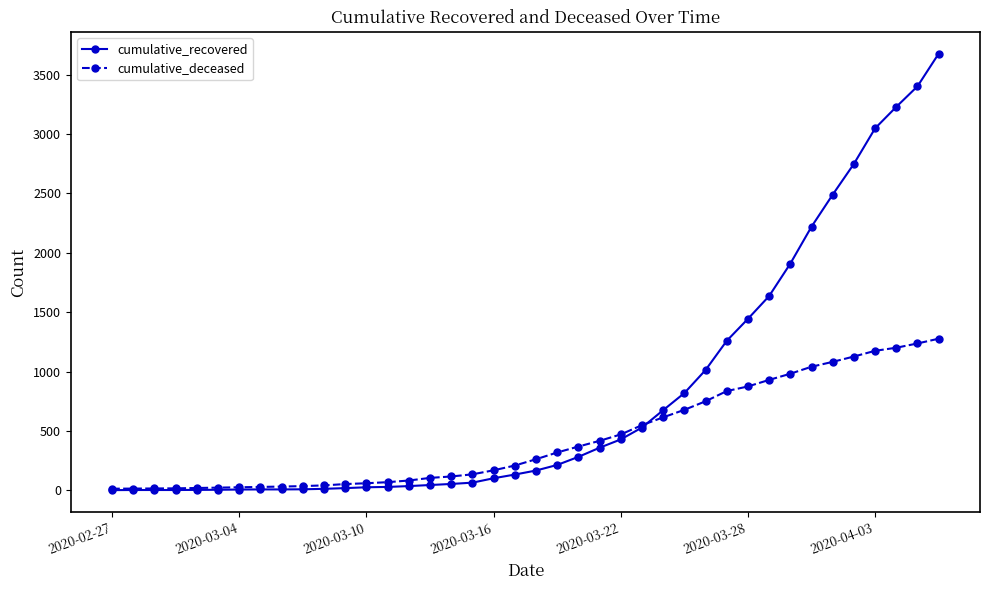

What is the highest value of the cumulative_deceased series?

1277